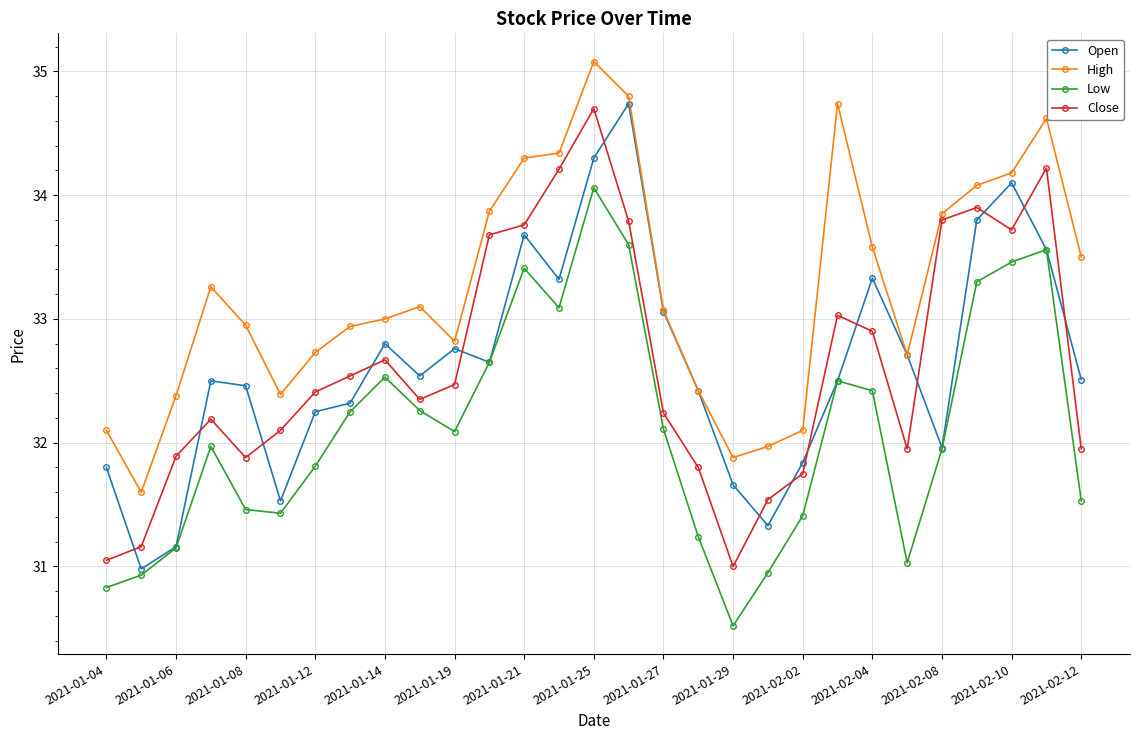

True or false: Open and Close intersect in this chart.

True